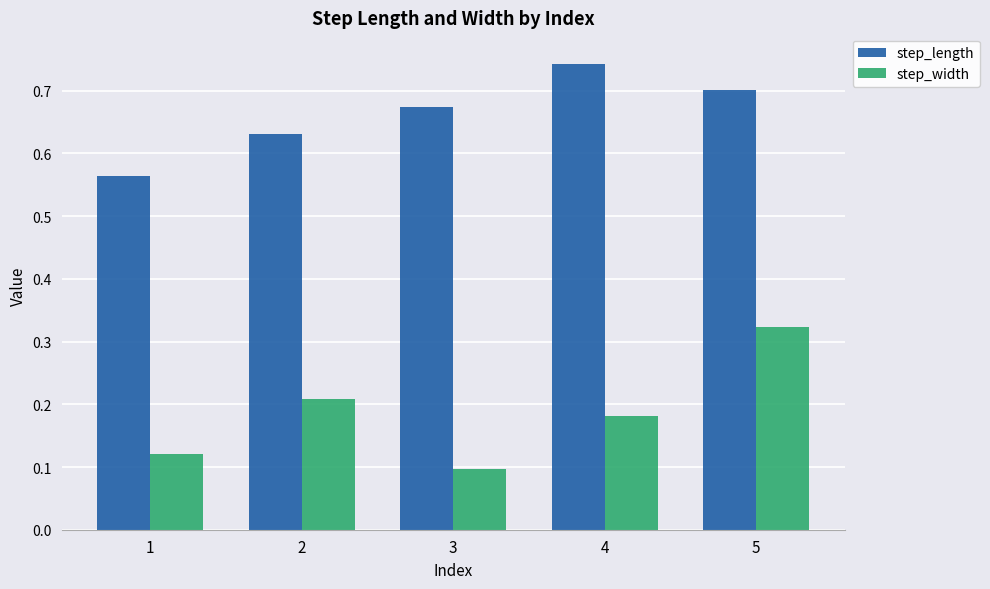

What is the total value across all series at 4?

0.9